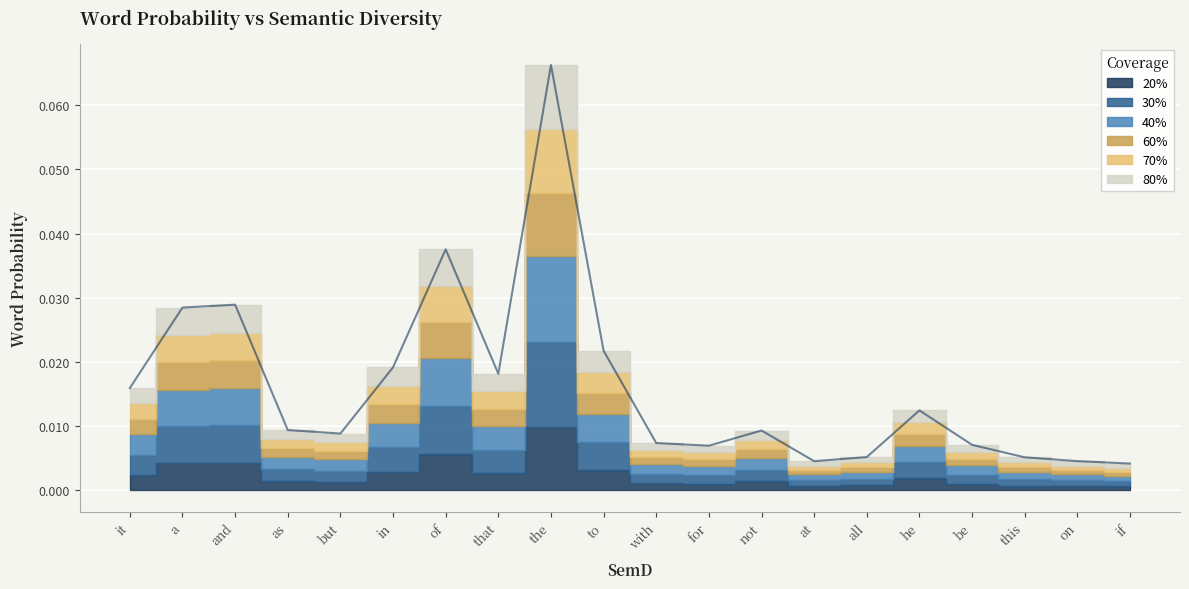

Which label corresponds to the smallest value in the chart?

if